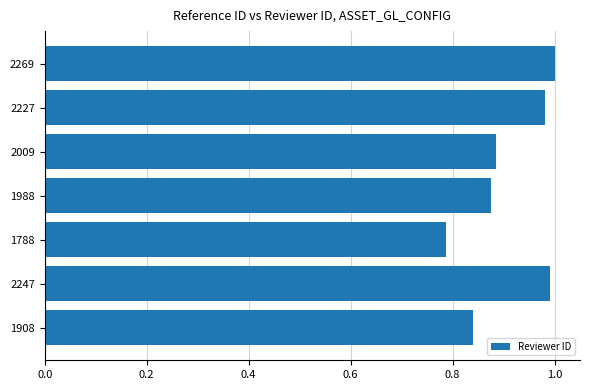

What is the change in value from 1908 to 2227?

+0.1